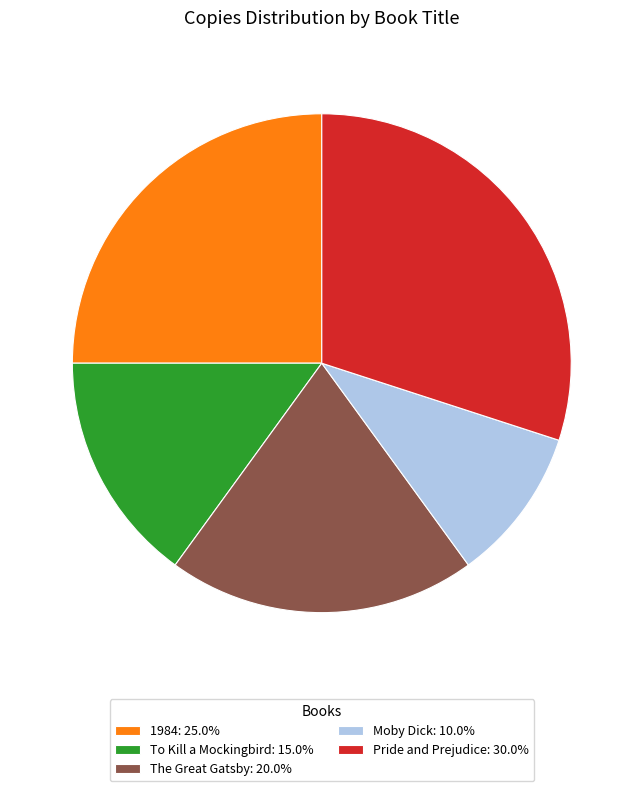

Does The Great Gatsby represent more than half of the total?

No